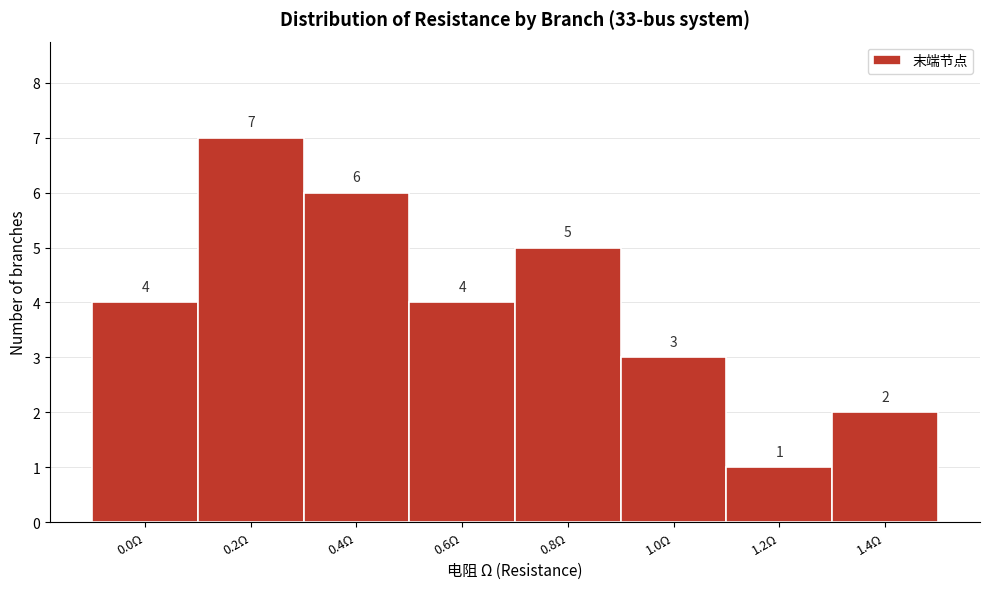

Reading left to right, list all the values displayed in this chart.

4	7	6	4	5	3	1	2